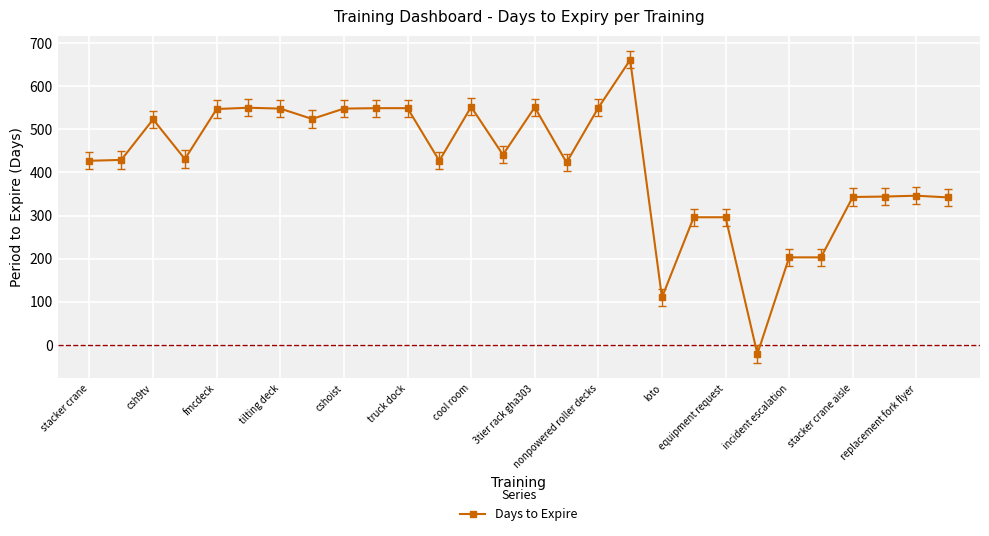

What is the smallest value displayed?

-21